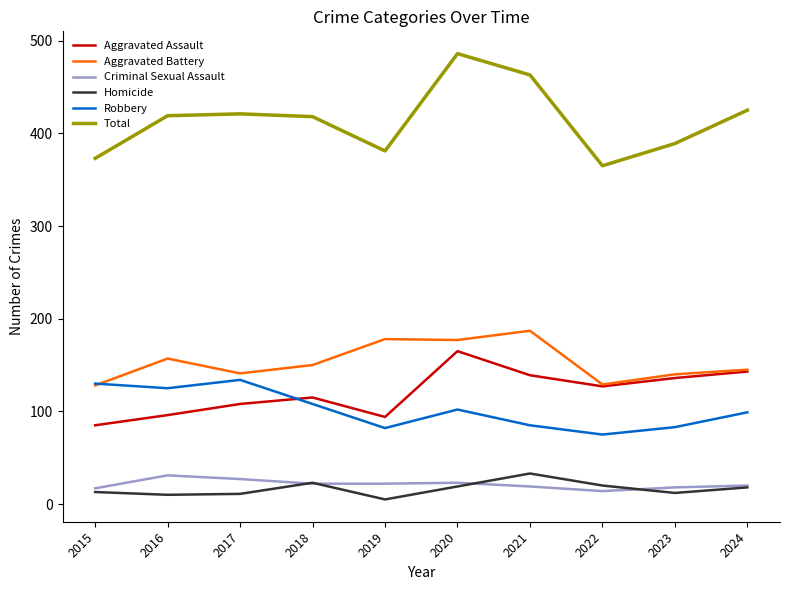

The Total series shows 389 at 2023. True or false?

True